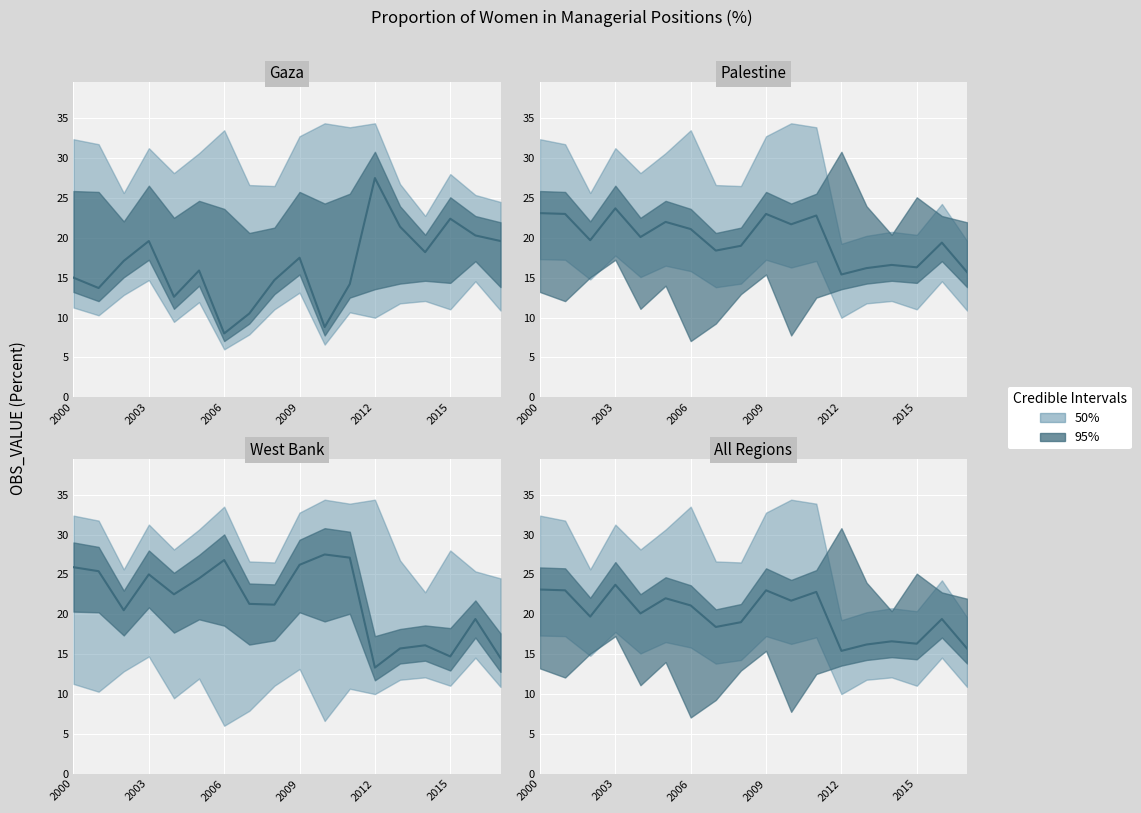

What is the value of the West Bank point at the 16th from the left?

14.7